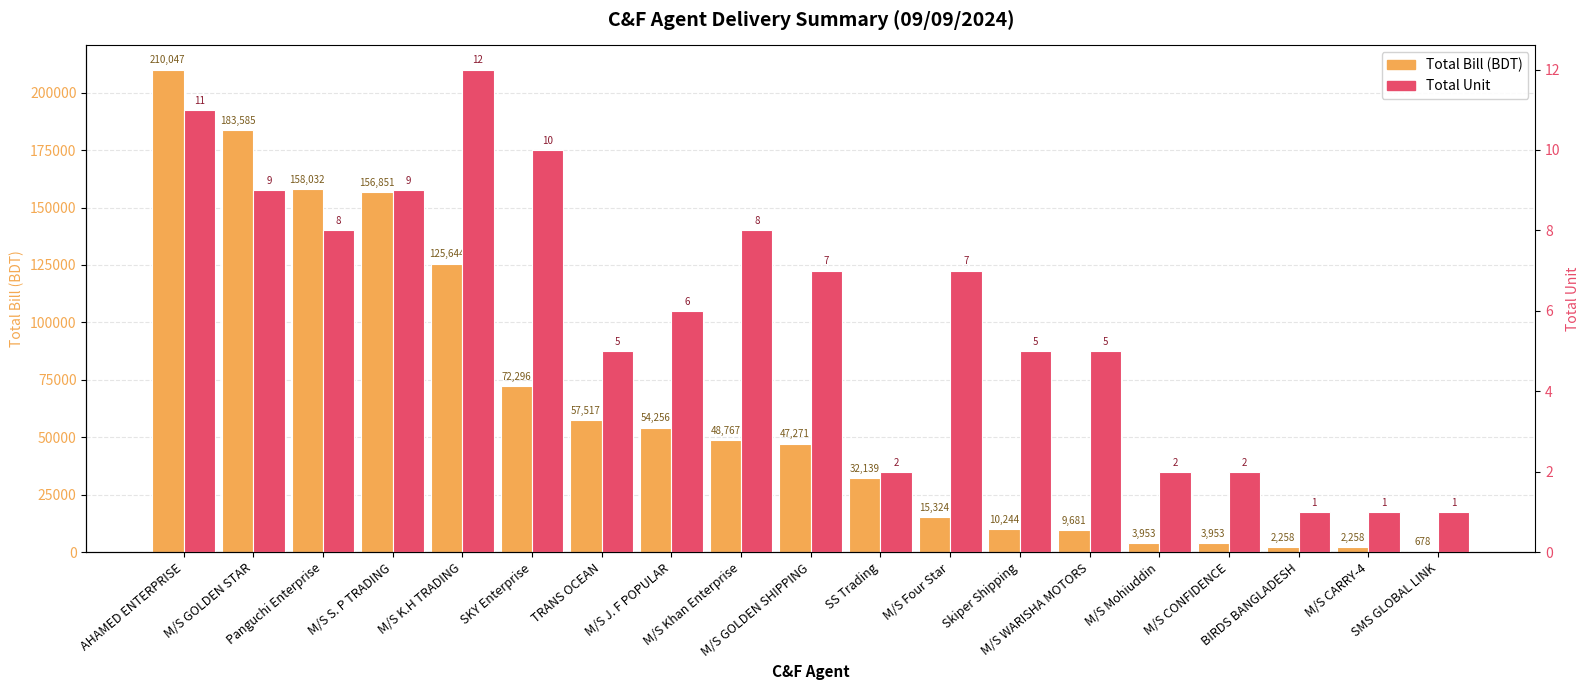

What is the label of the 8th bar from the right?

M/S Four Star